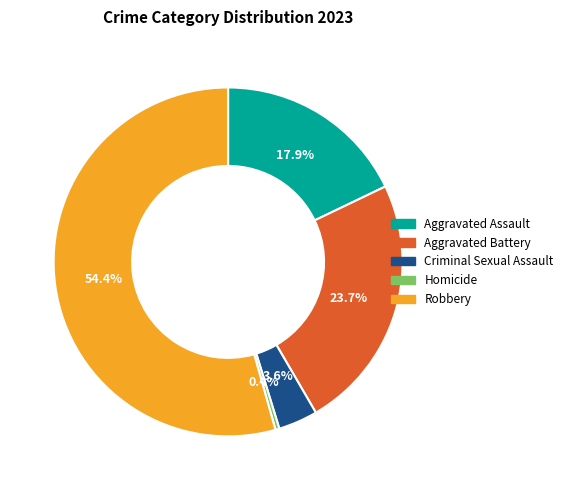

Which has a higher value, Homicide or Aggravated Assault?

Aggravated Assault